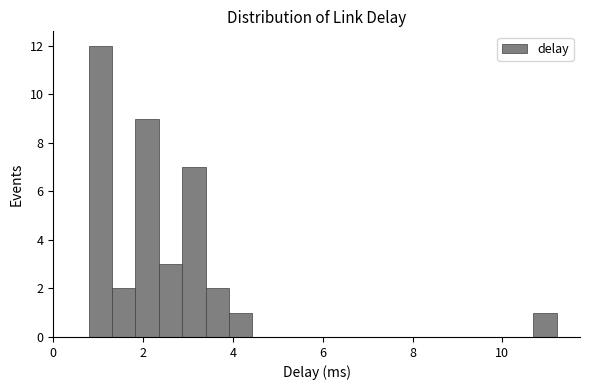

Around what value on the x-axis is the tallest bar? Give the approximate position of its centre, as read against the axis.

1.0